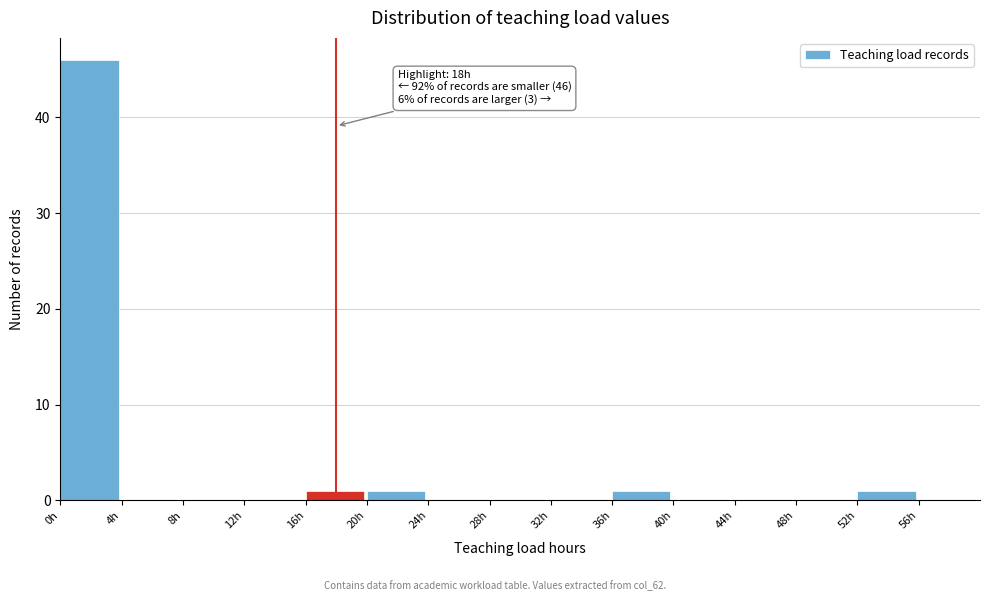

Over which range of the x-axis is the bar tallest?

0 to 4